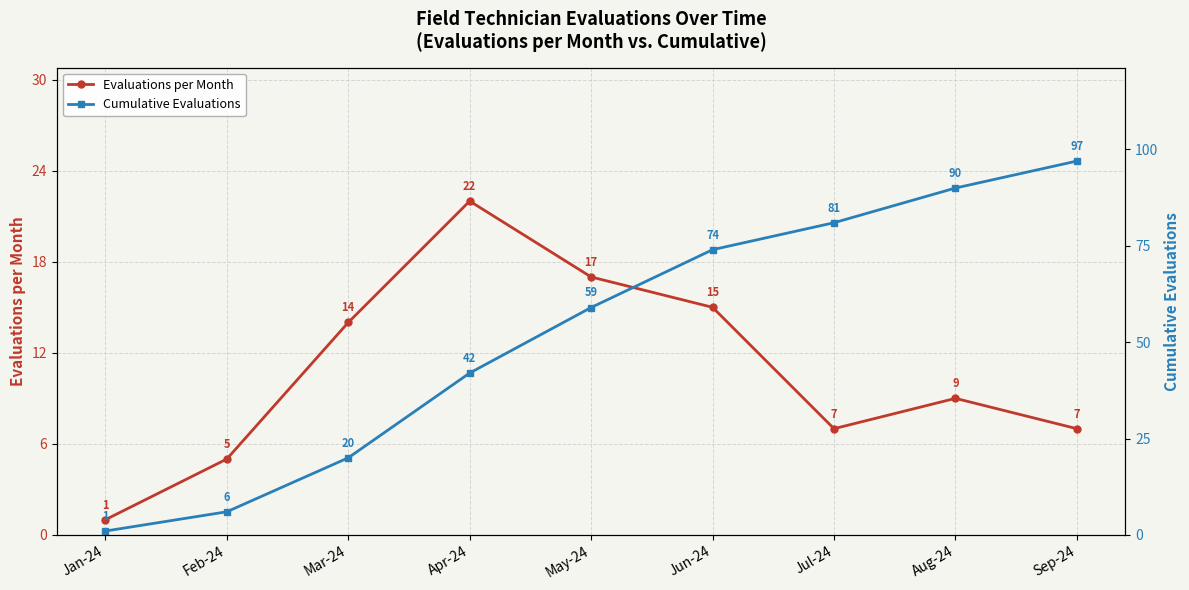

What is the value of the Cumulative Evaluations point at the 6th from the left?

74